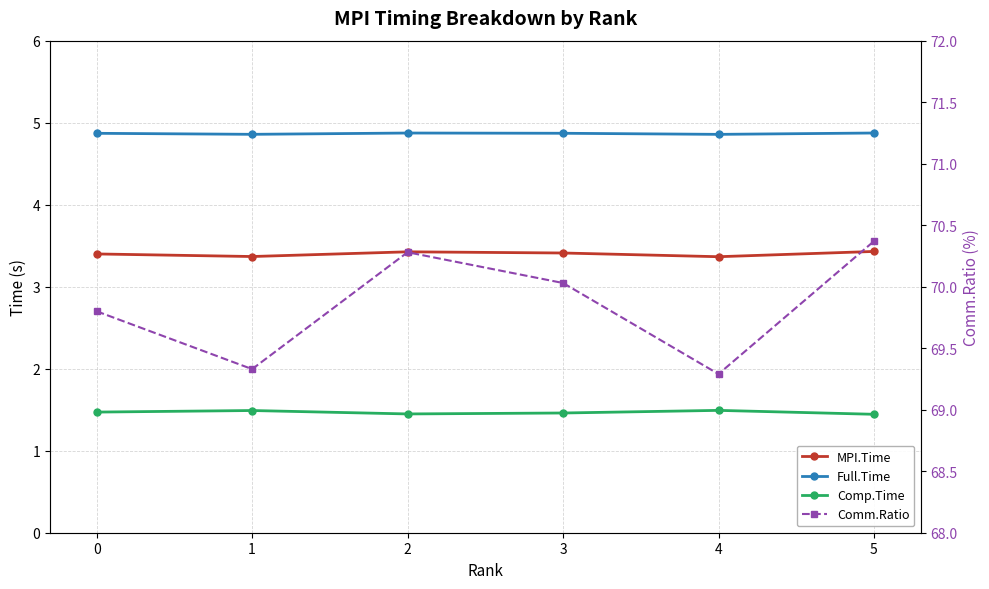

Between 4 and 5, which series saw the biggest shift?

Comm.Ratio